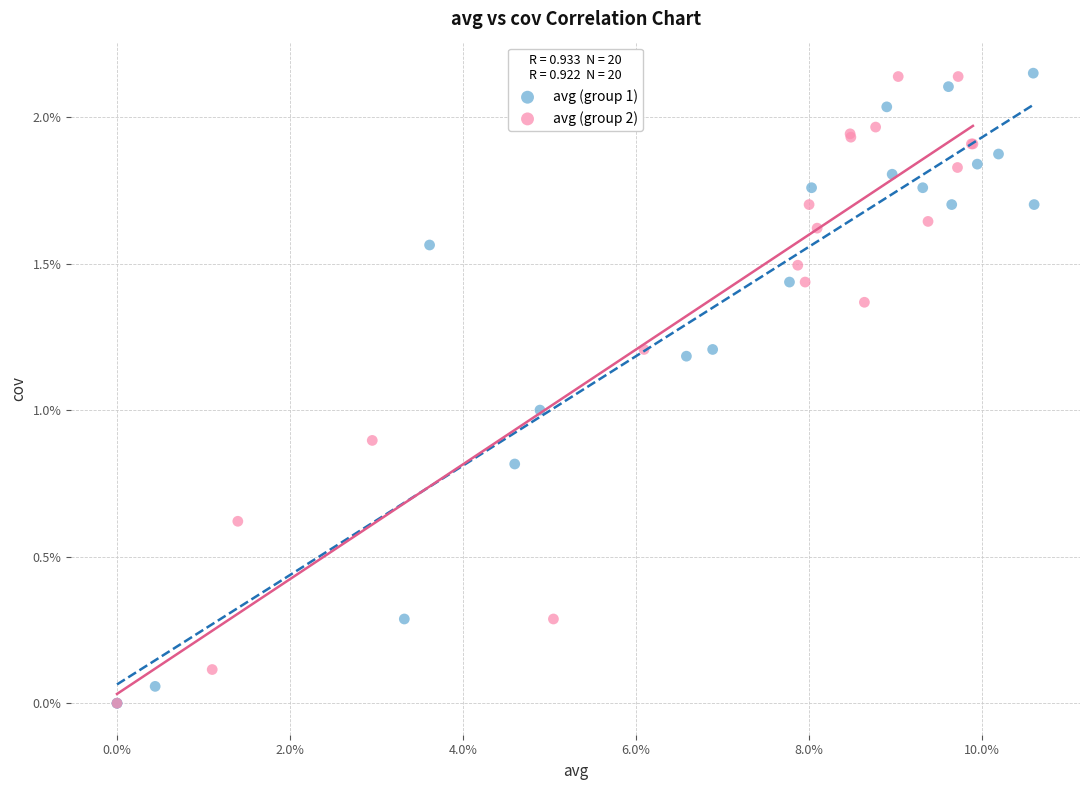

What are all the series names shown in the legend?

avg (group 1), avg (group 2)